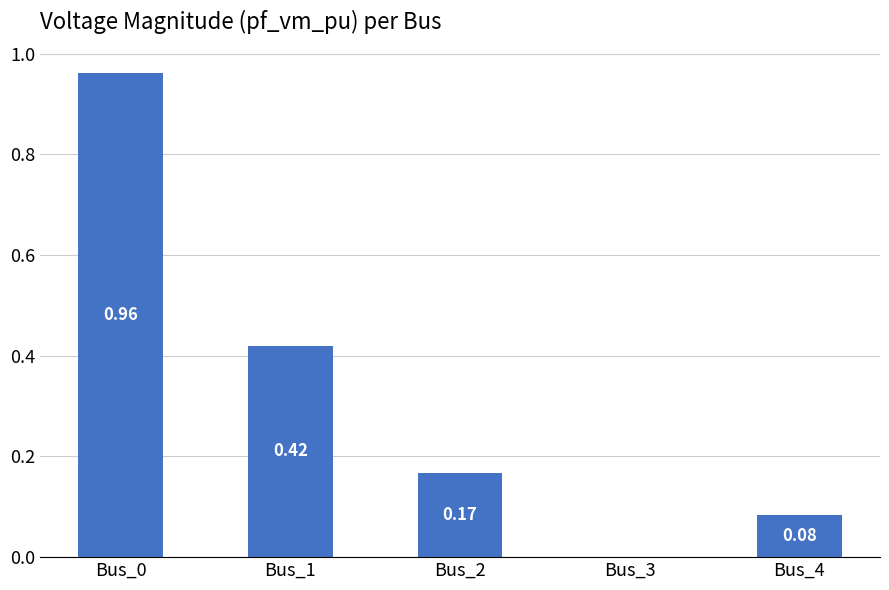

Which has a higher value, Bus_3 or Bus_2?

Bus_2